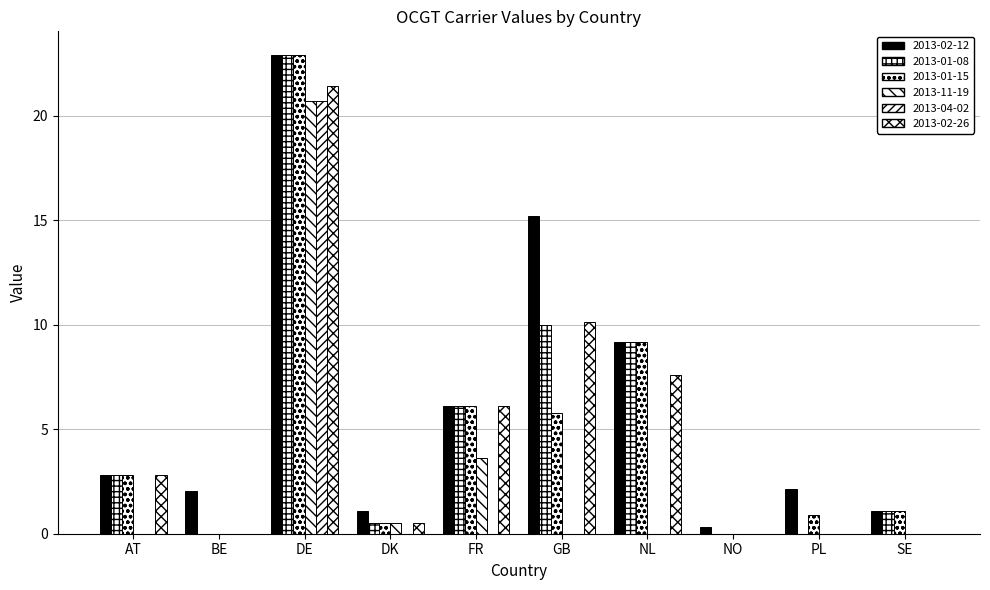

Between FR and NO, which is larger?

FR